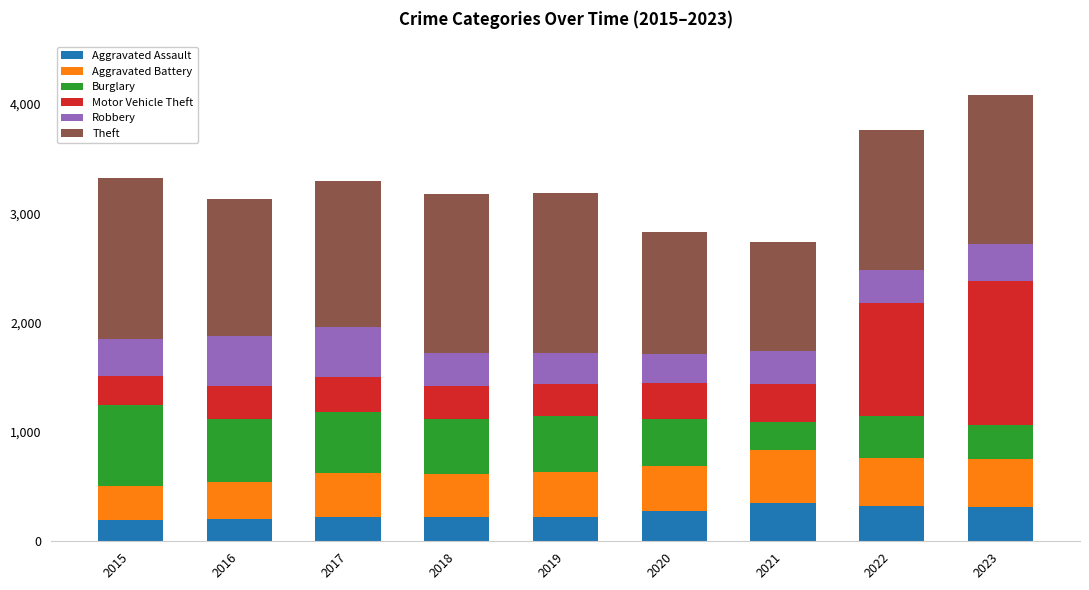

What is the sum of the Aggravated Assault values at 2016 and 2020?

479